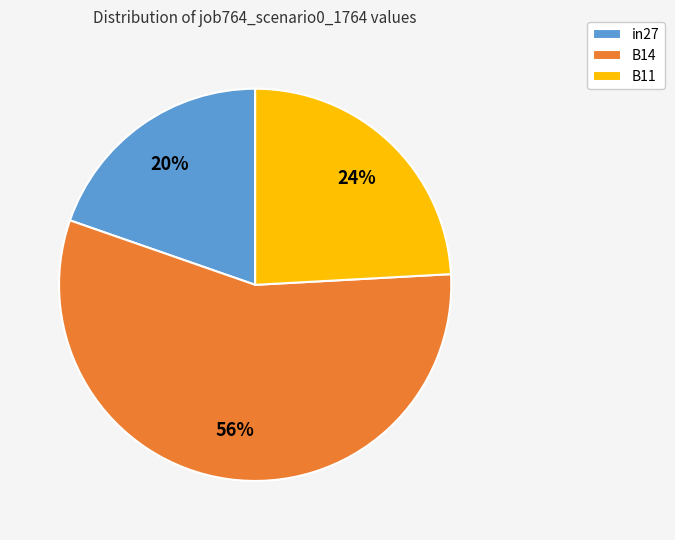

The in27 slice represents 27% of the pie. True or false?

False